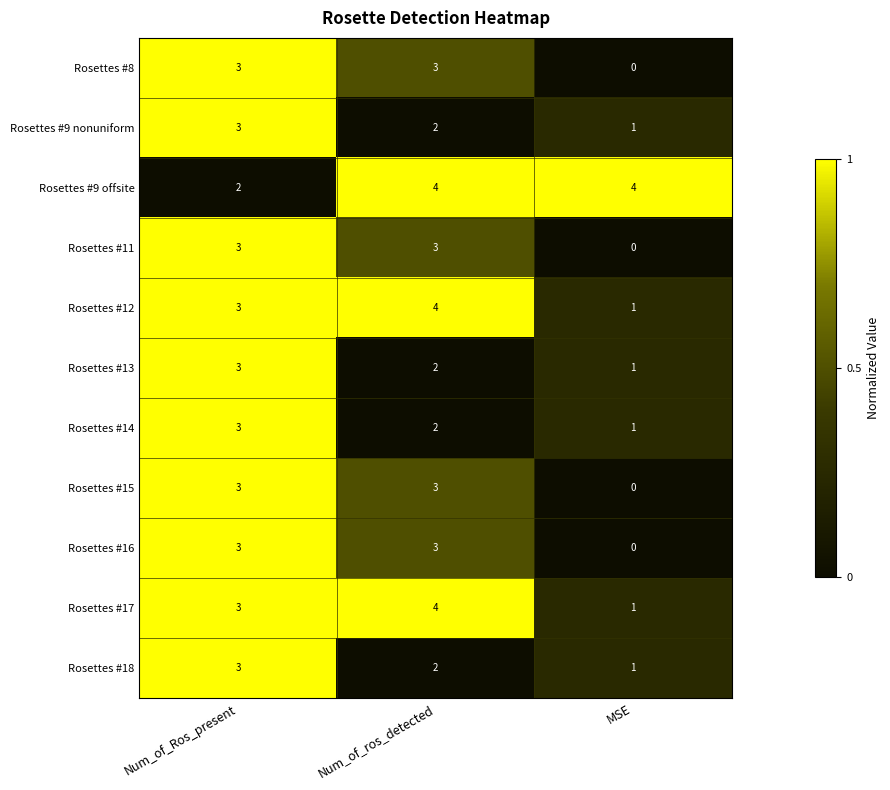

What is the sum of all Rosettes #9 nonuniform values?

6